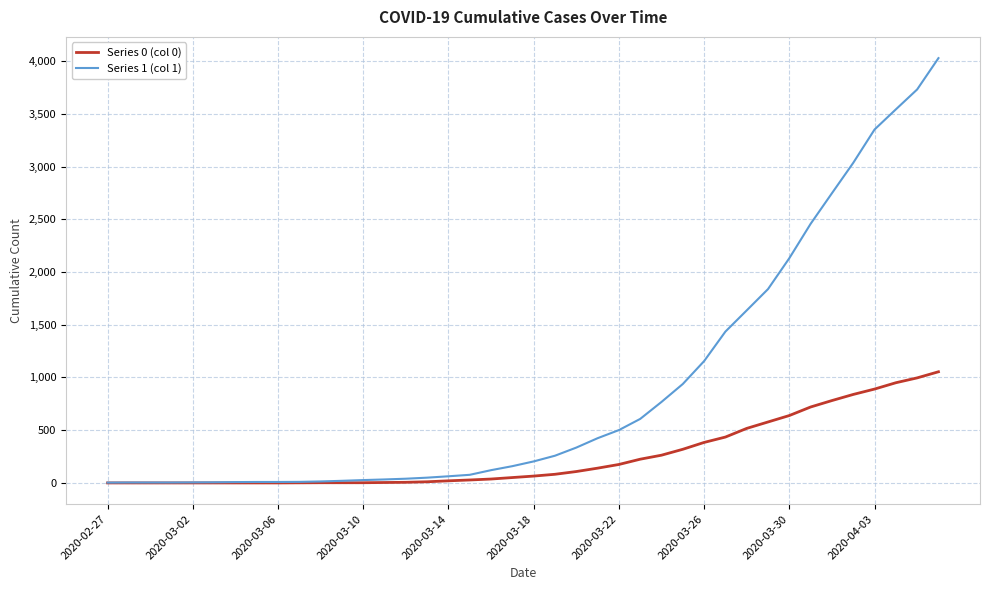

Which series has the largest range (max minus min)?

Series 1 (col 1)